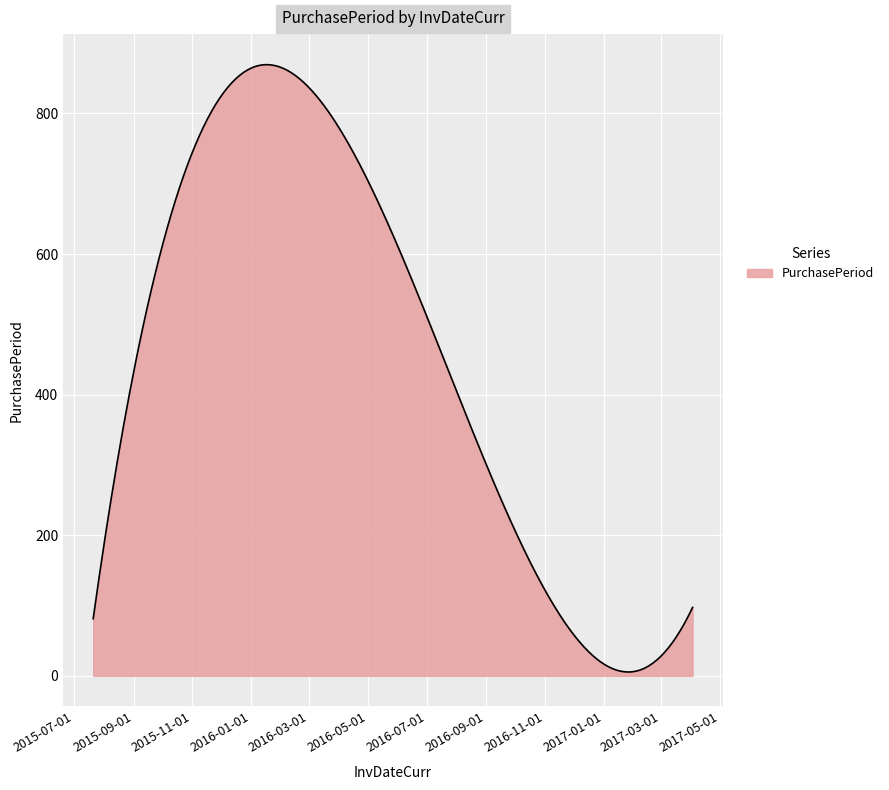

What is the greatest value displayed?

869.4